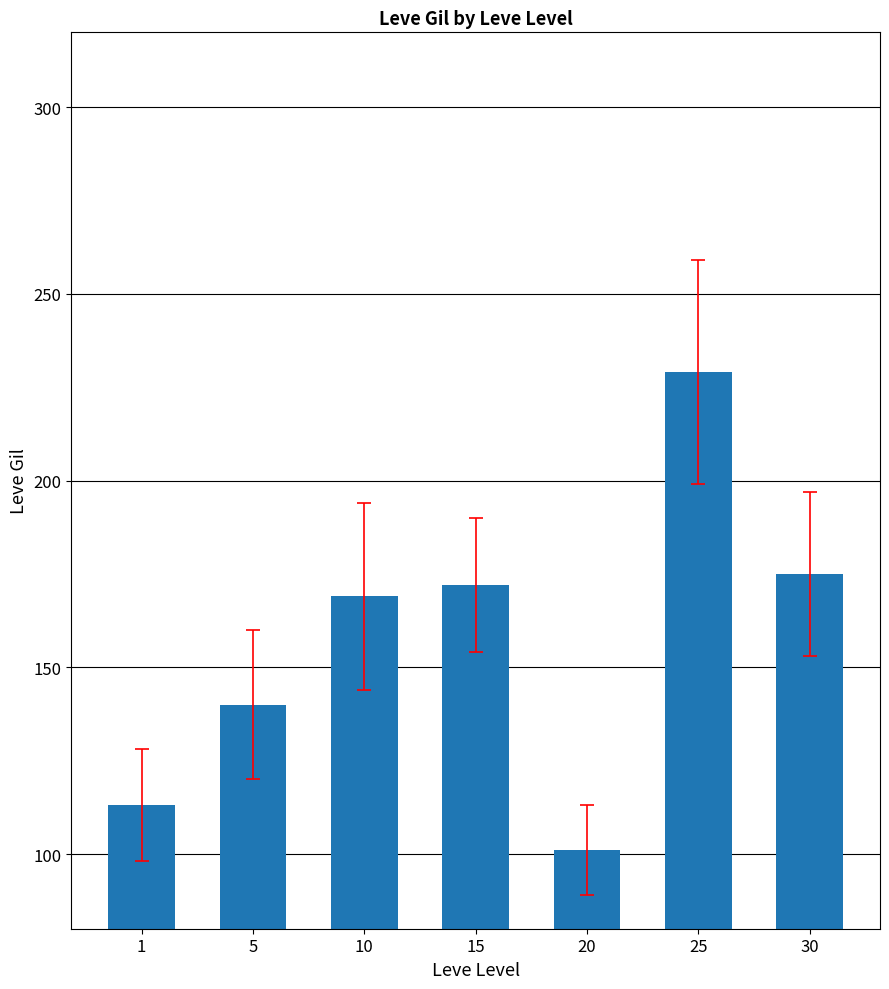

What is the ratio of the value at 15 to the value at 1?

1.5